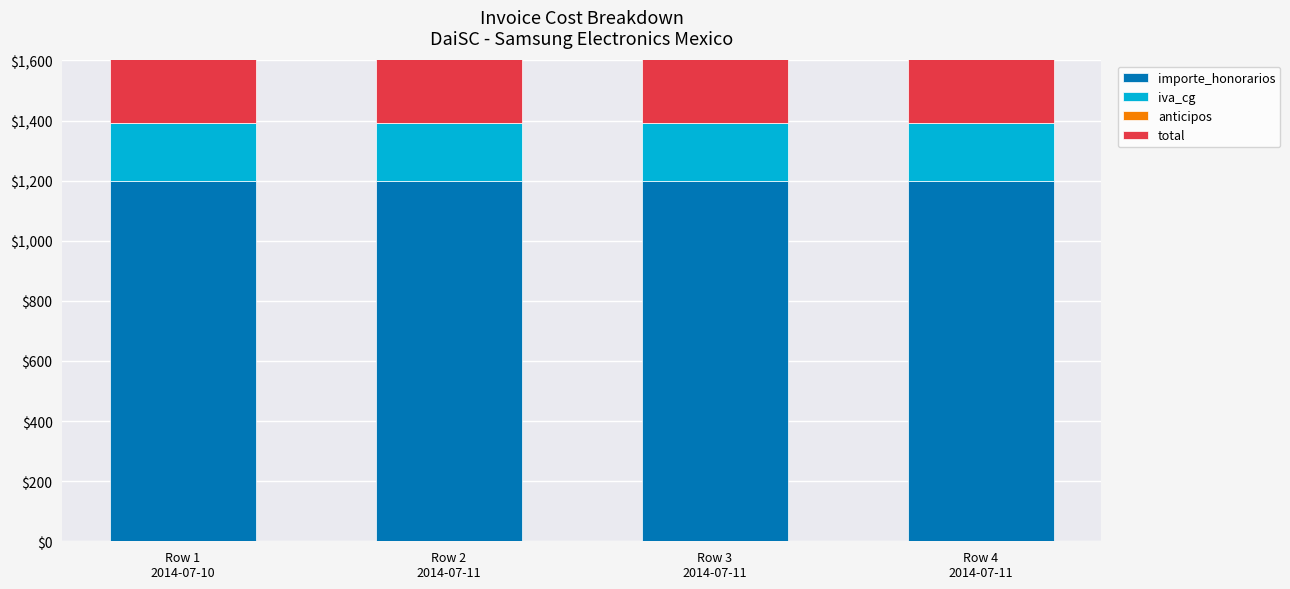

Between Row 1
2014-07-10 and Row 2
2014-07-11, which series saw the biggest shift?

importe_honorarios